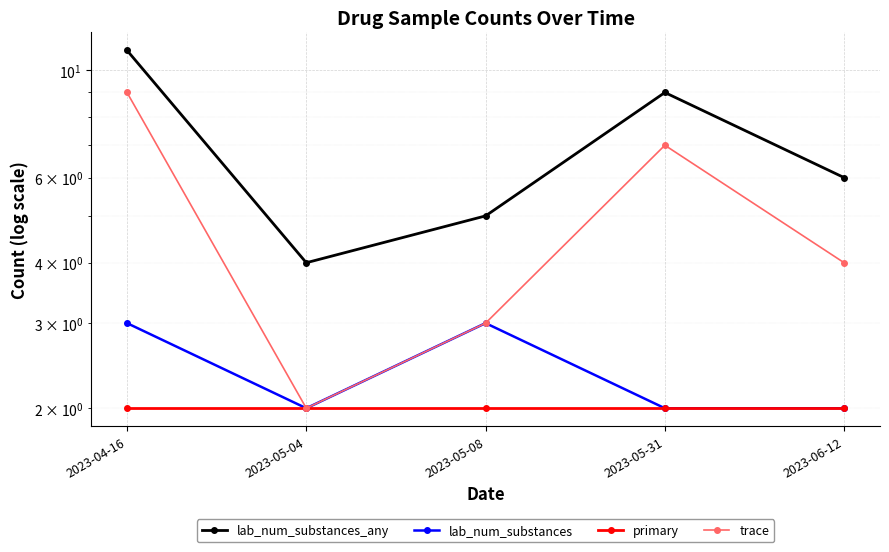

List the labels in order of trace value, smallest first.

2023-05-04, 2023-05-08, 2023-06-12, 2023-05-31, 2023-04-16